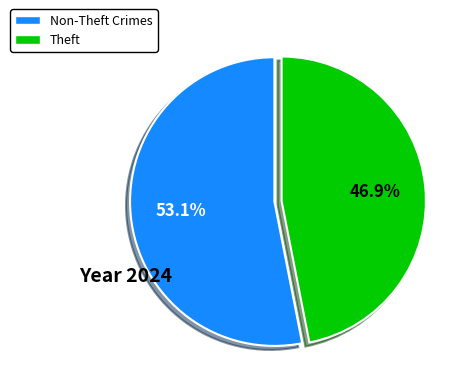

Is there a majority slice in this chart?

Yes